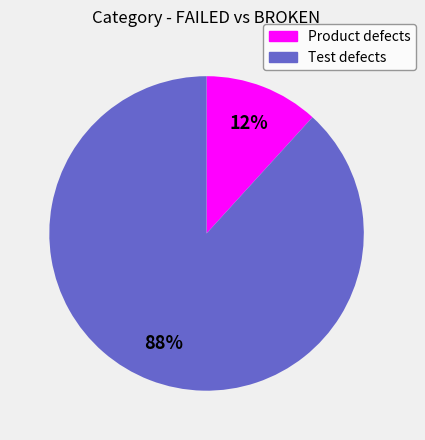

True or false: Test defects accounts for 75% of the total.

False